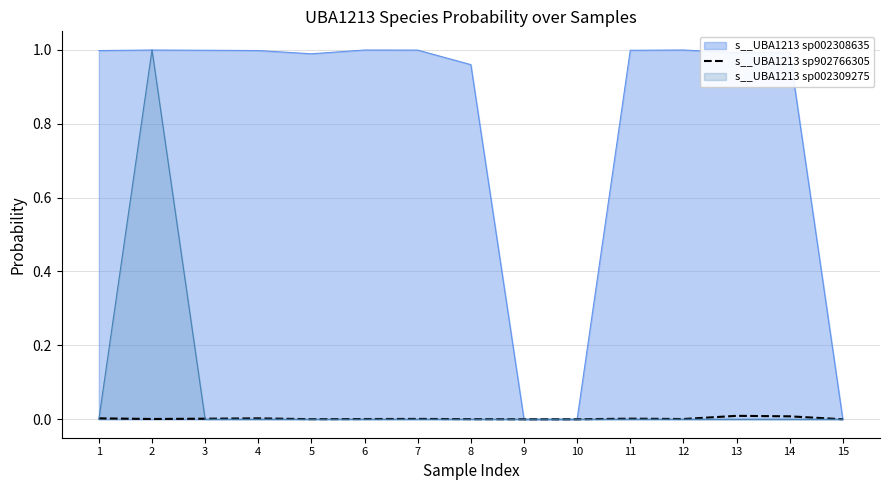

True or false: s__UBA1213 sp002308635 has a value of 1.0 at 3.

True